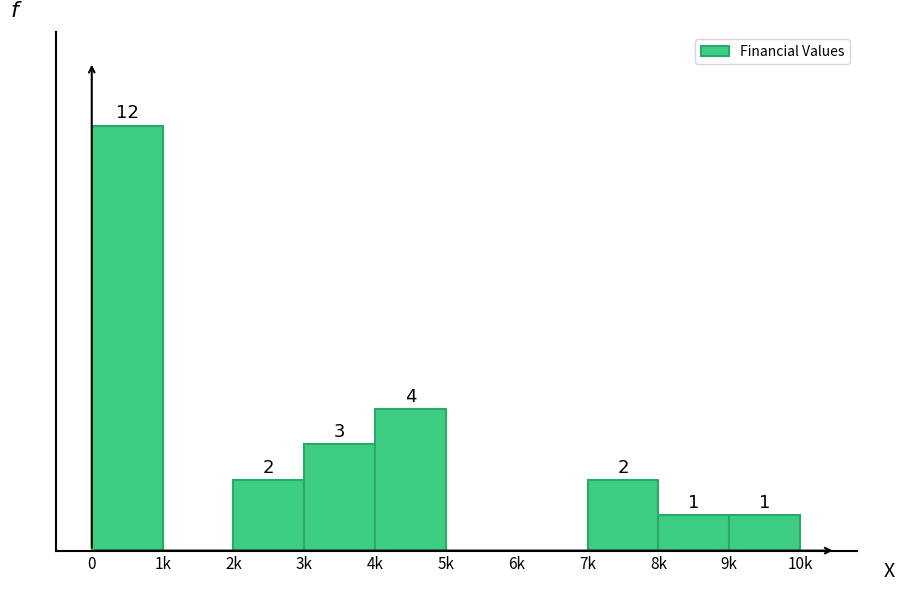

Between 2k and 1k, which is larger?

2k